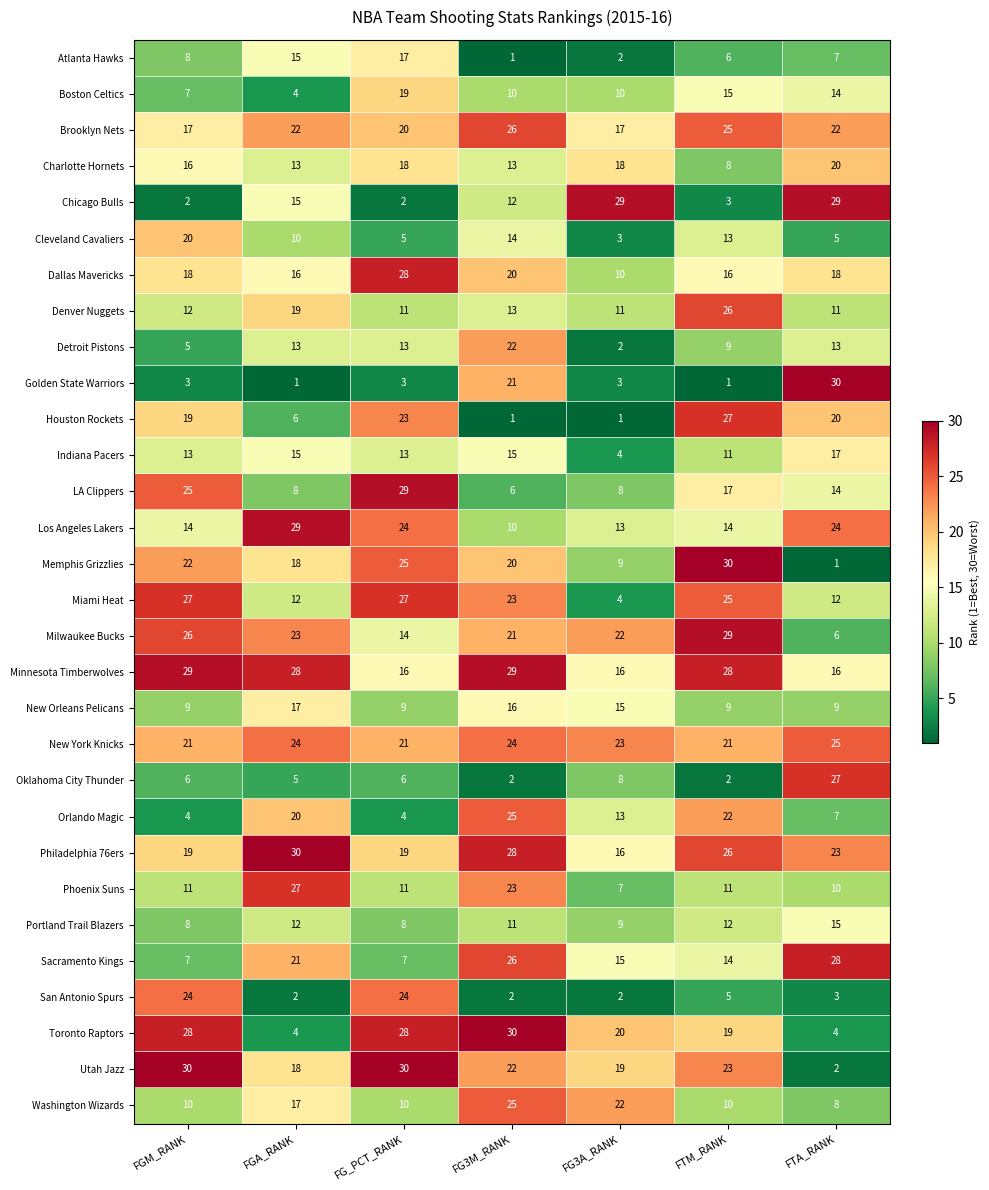

At which category is the sum across all series the highest?

FG3M_RANK